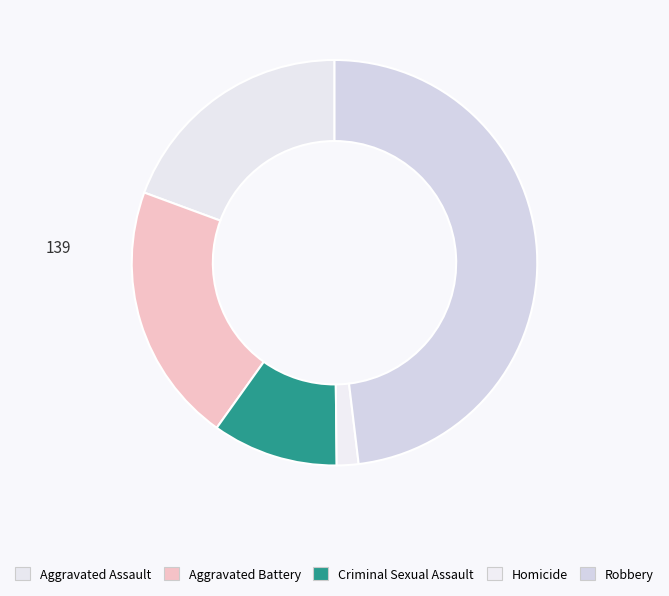

Which slice is the largest?

Robbery